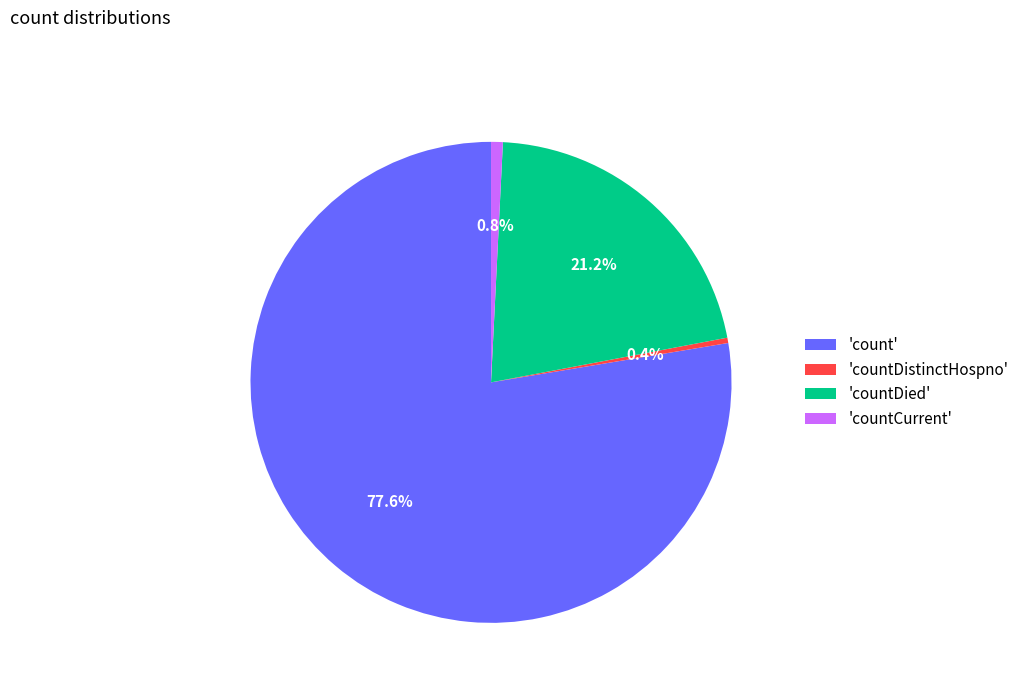

To the nearest percent, what is the average slice percentage?

25%